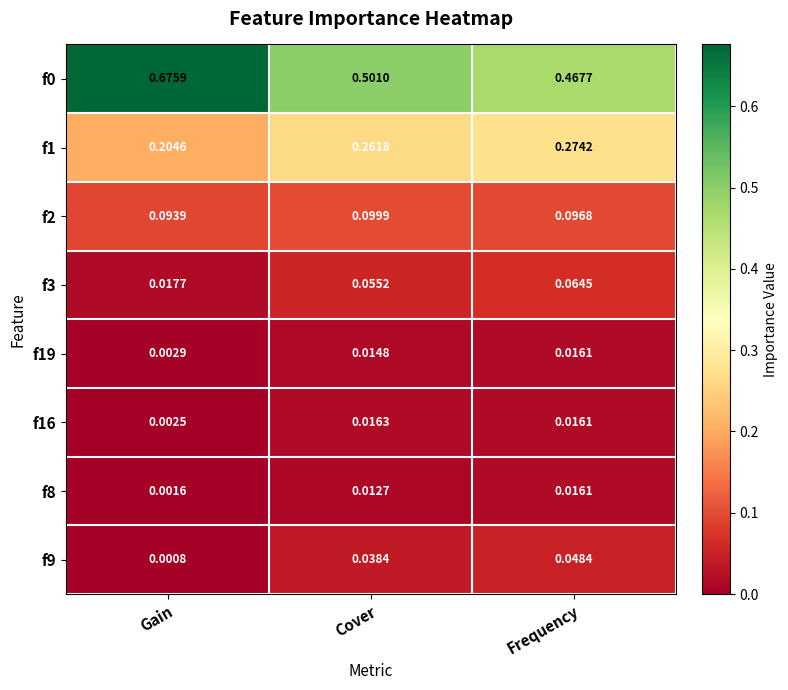

At which category does the chart reach its peak across all series?

Gain